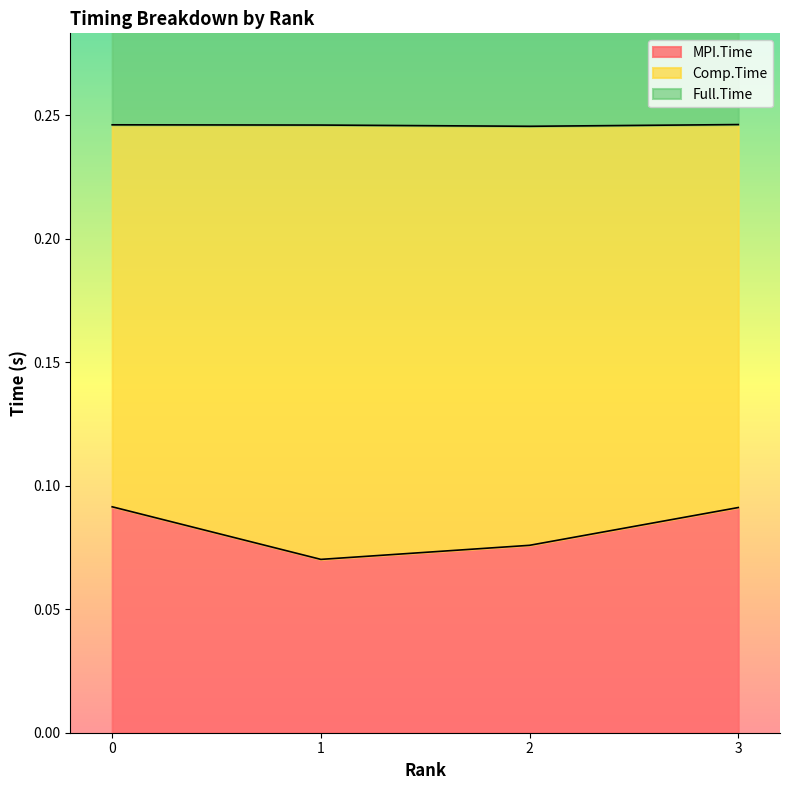

Does the chart have visible grid lines?

No